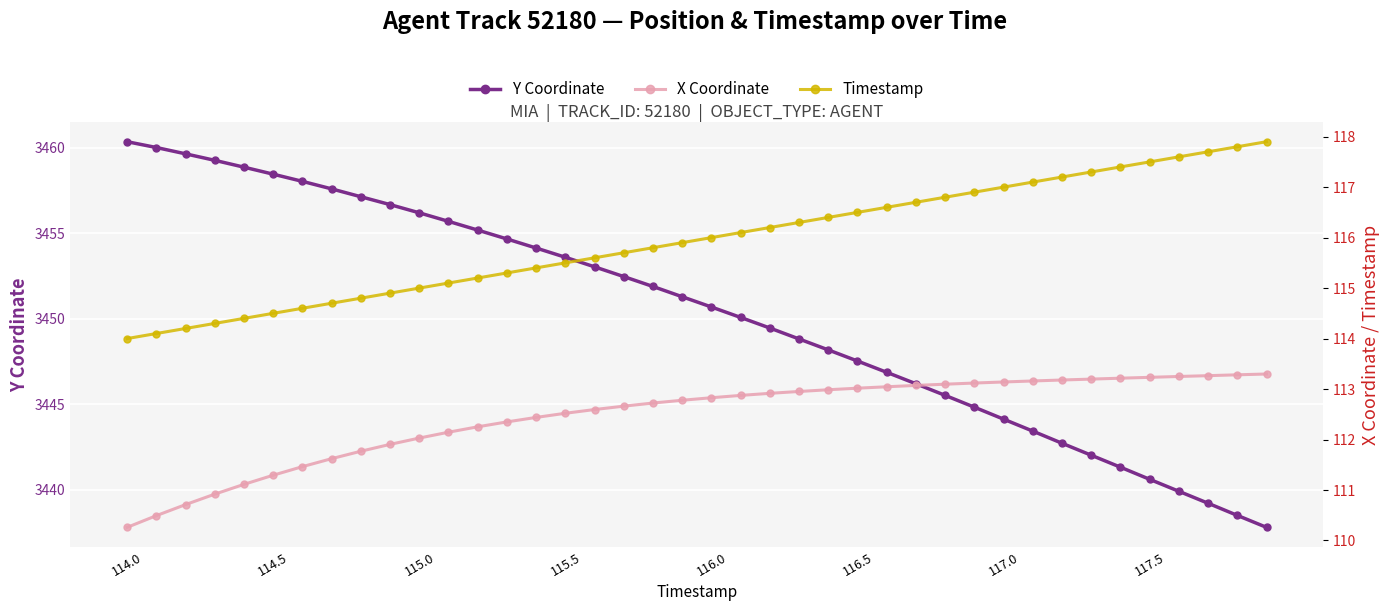

At which category is the sum across all series the highest?

114.0